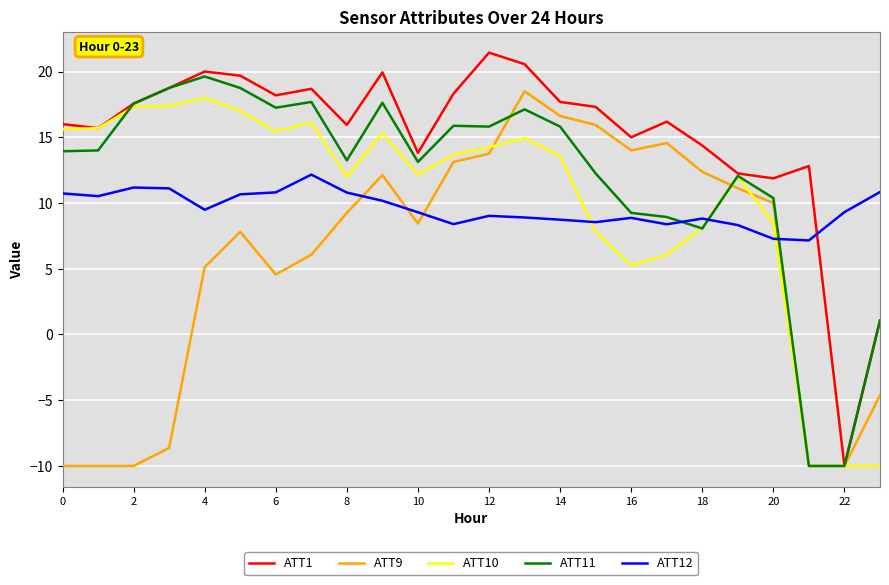

What is the maximum value for ATT12?

12.2